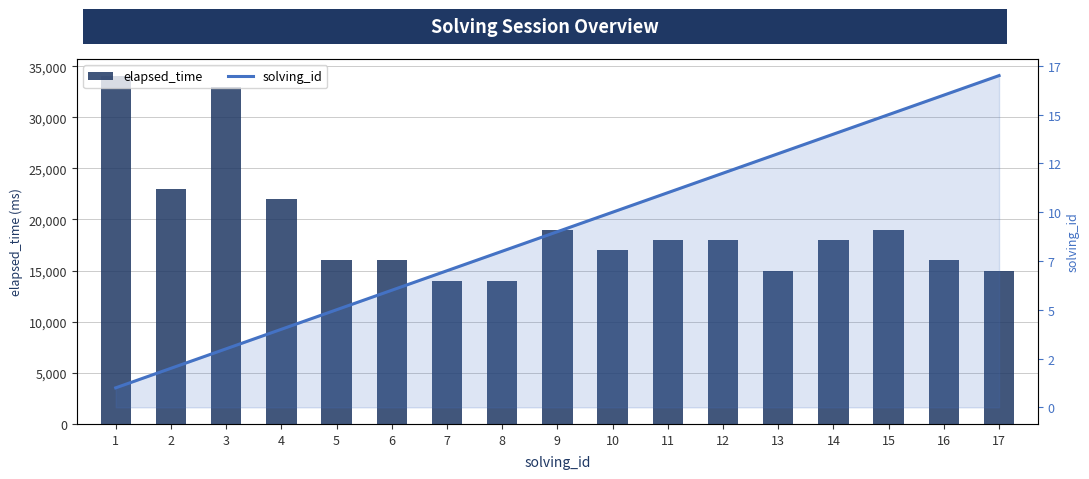

Which series changed the most between 5 and 13?

elapsed_time